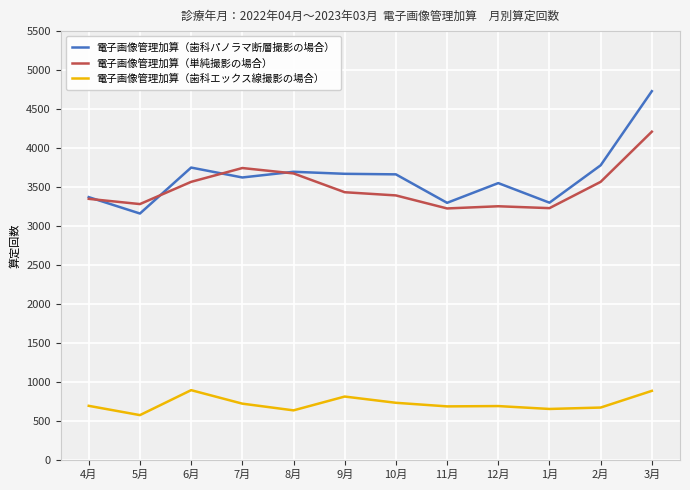

True or false: 電子画像管理加算（歯科エックス線撮影の場合） and 電子画像管理加算（歯科パノラマ断層撮影の場合） cross at least once.

False